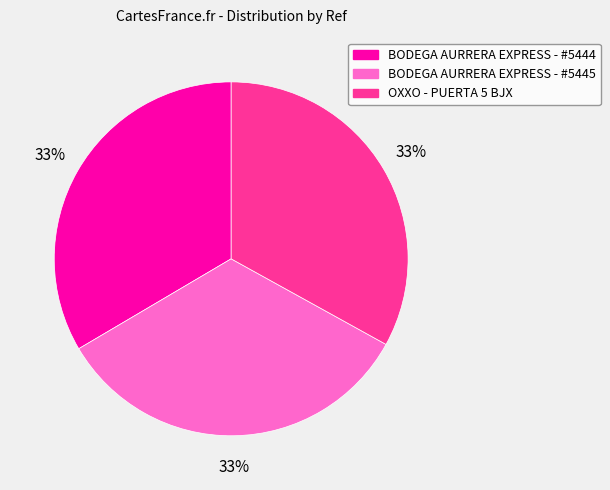

To the nearest percent, what percentage of the pie is OXXO - PUERTA 5 BJX?

33%